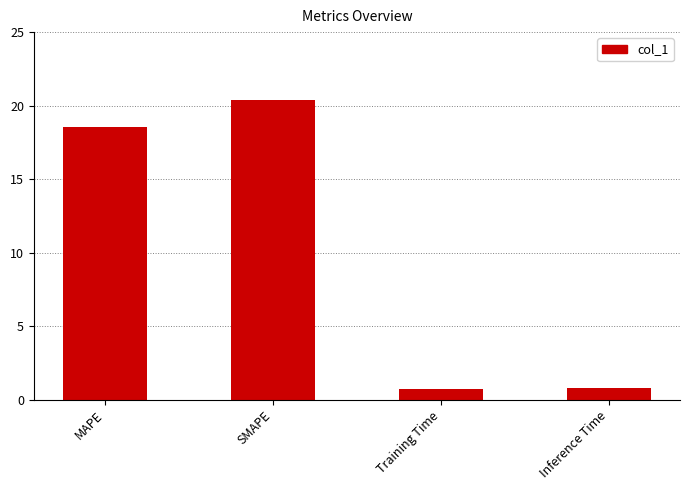

What is the value of the 2nd bar from the left?

20.4